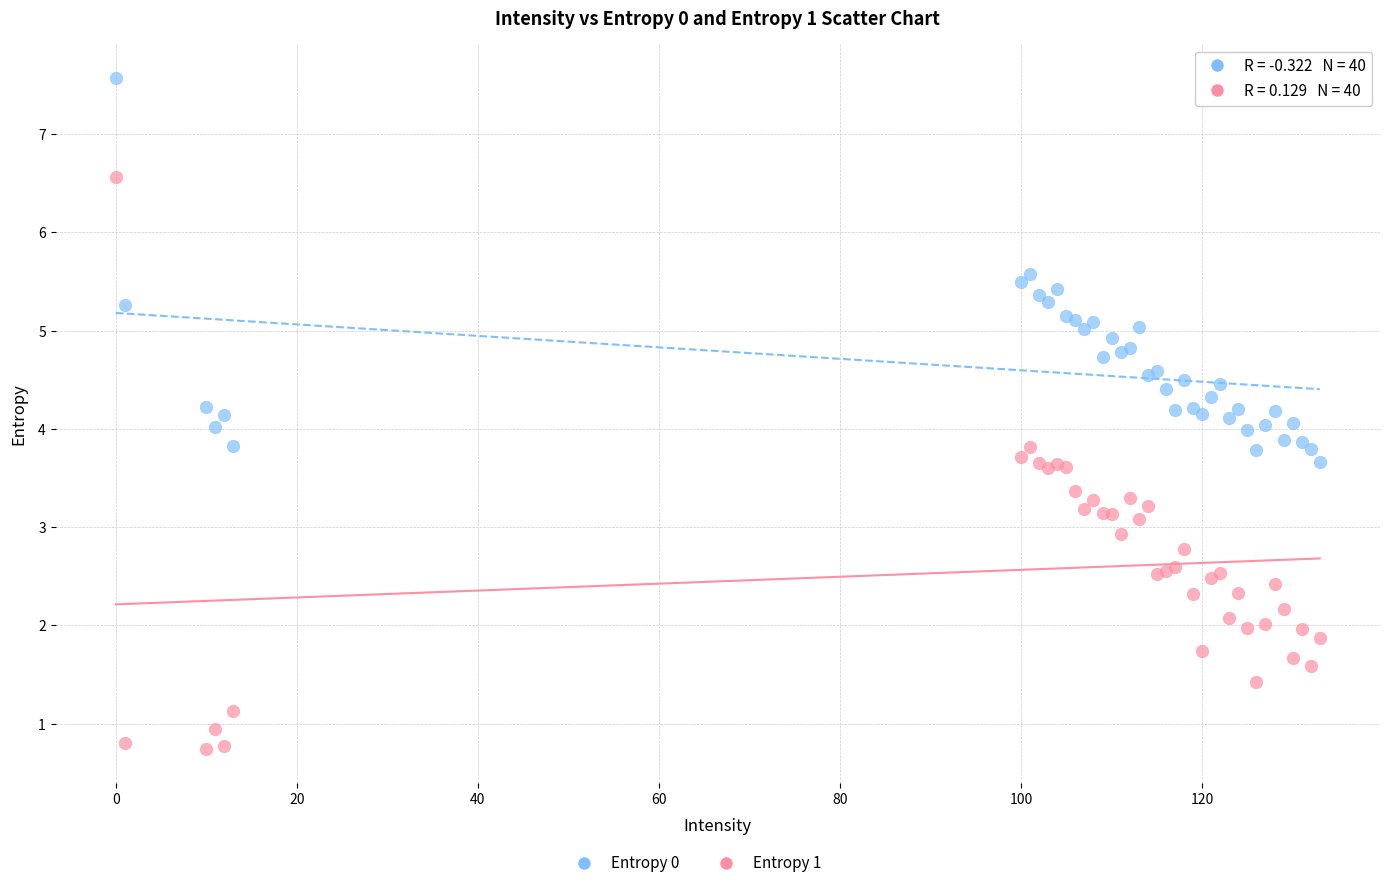

Which series reaches the maximum Y coordinate?

Entropy 0